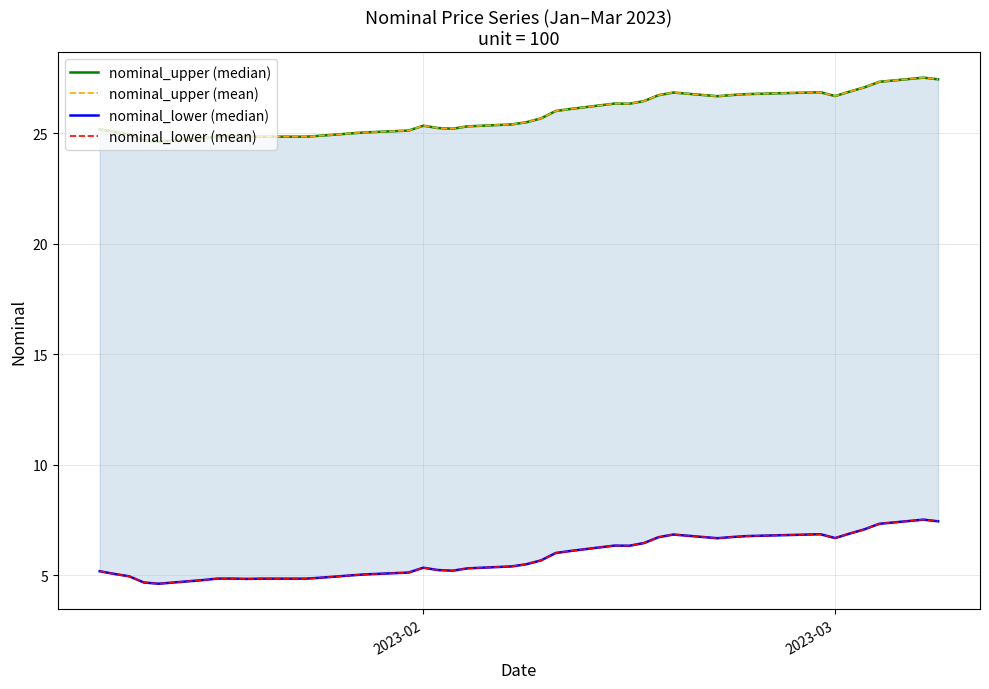

How many lines are shown in the chart?

4